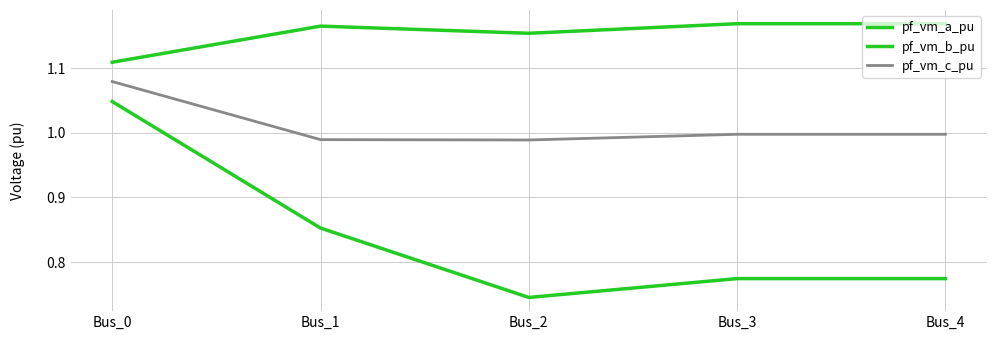

List the series in order of their peak value, lowest first.

pf_vm_b_pu, pf_vm_c_pu, pf_vm_a_pu